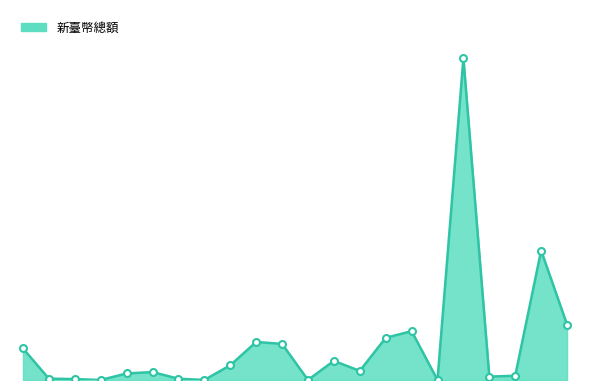

Is this an area chart (filled region under the line)?

Yes